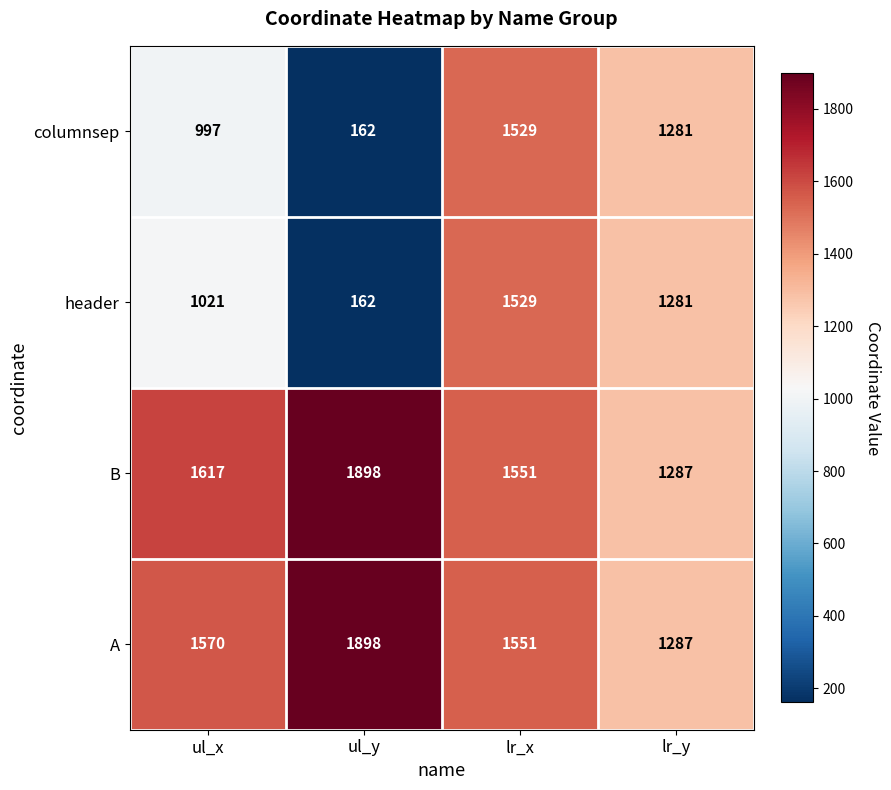

At which label is columnsep closest to 845?

ul_x